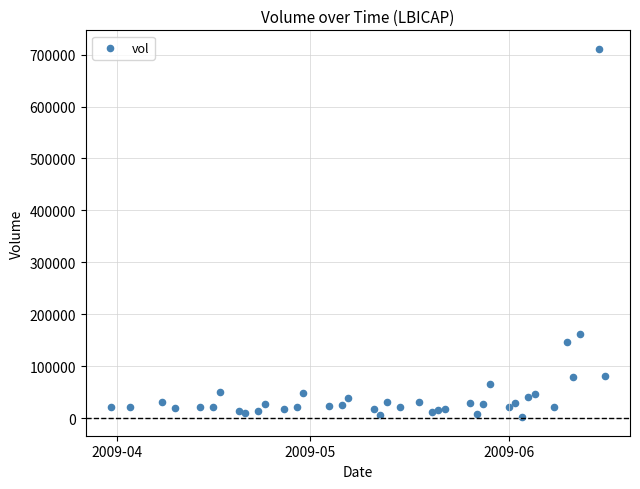

What Y value in the scatter plot is closest to 356363?

162359